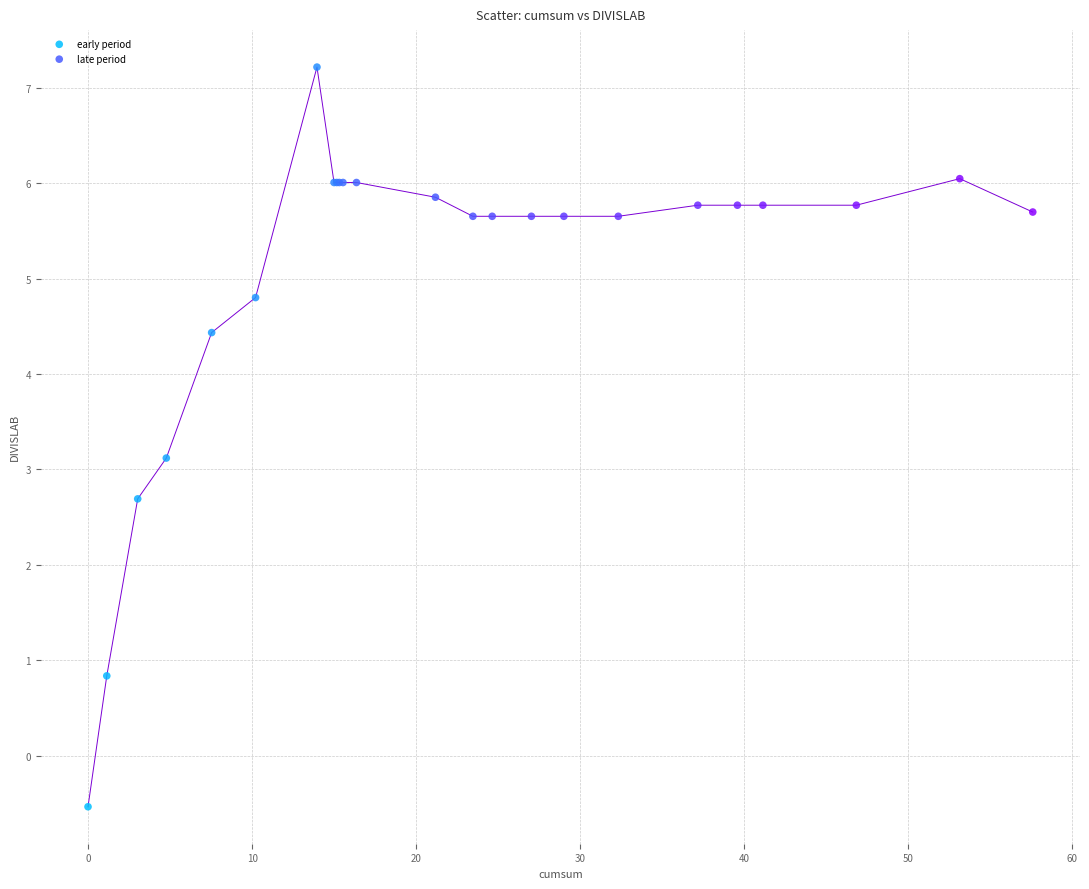

Which series has the widest spread of Y values?

early period